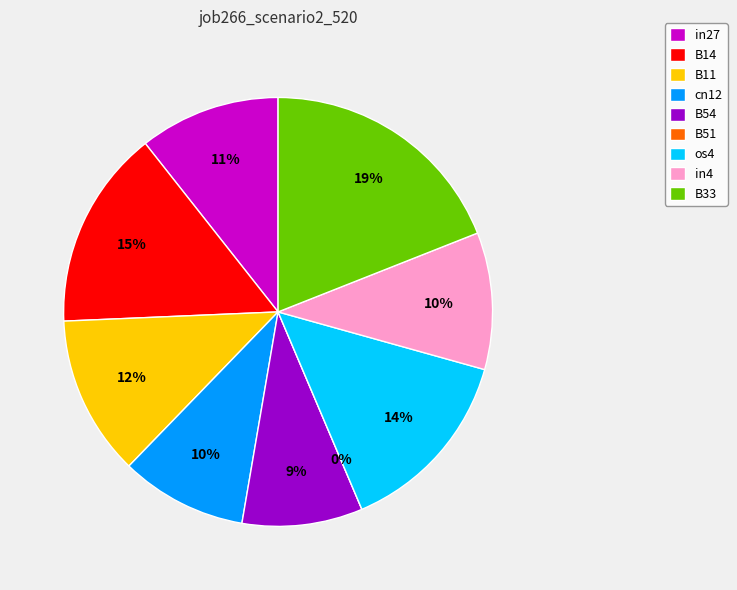

The B54 slice represents 15% of the pie. True or false?

False